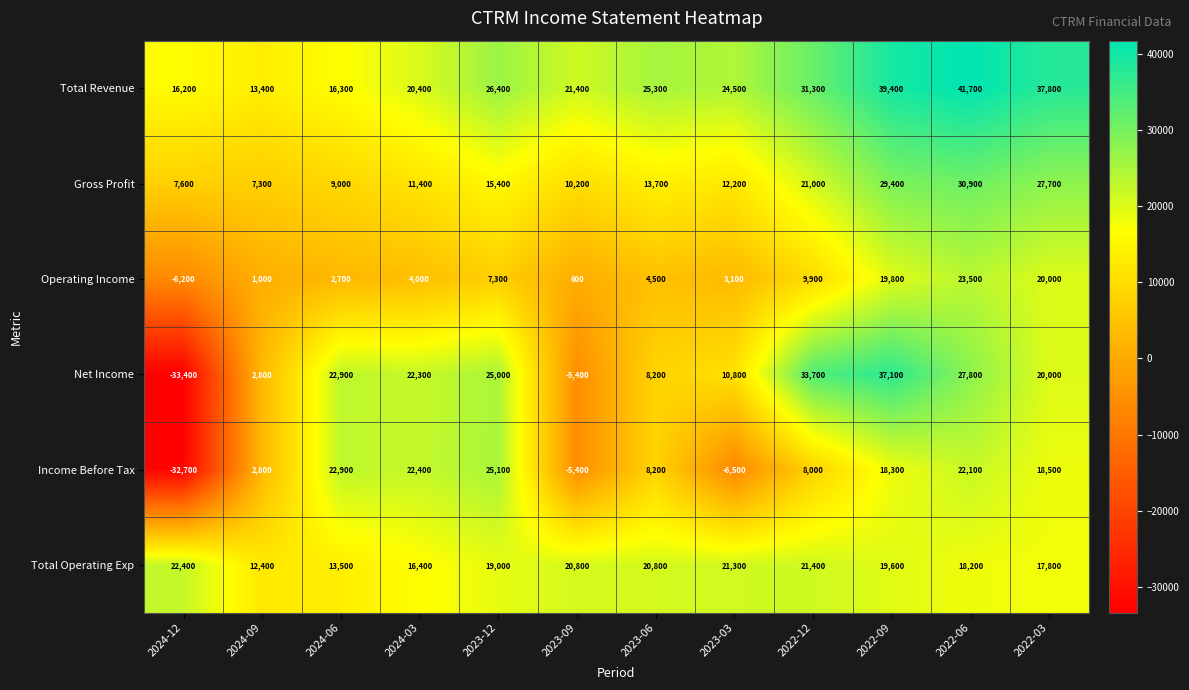

The value of Gross Profit at 2022-06 is 30900. True or false?

True